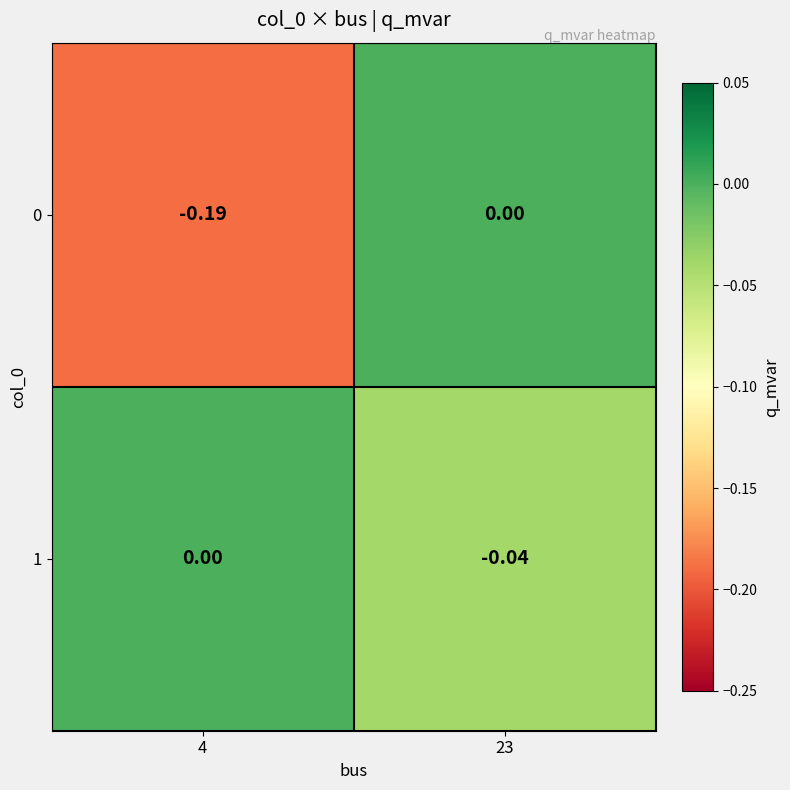

How many categories are shown in the chart?

2